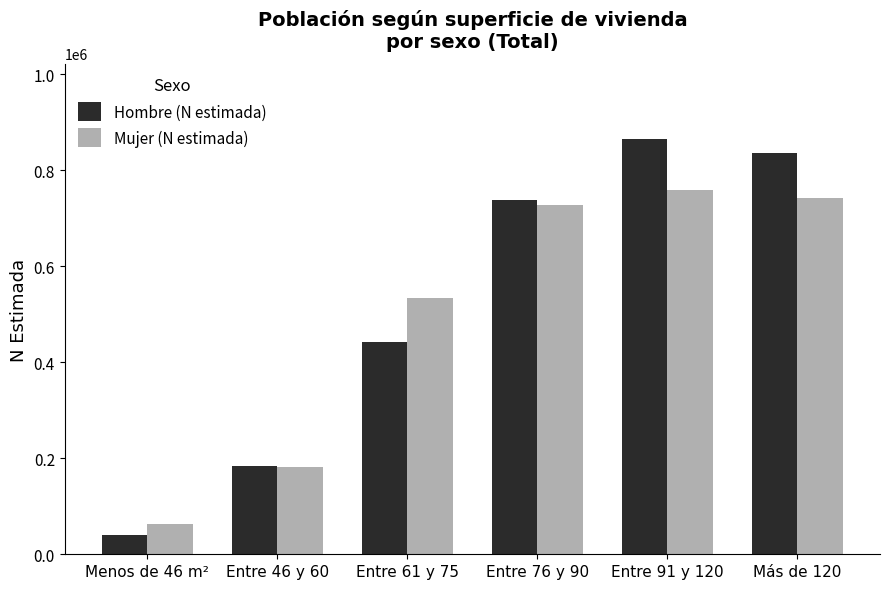

What is the maximum value shown in the chart?

866137